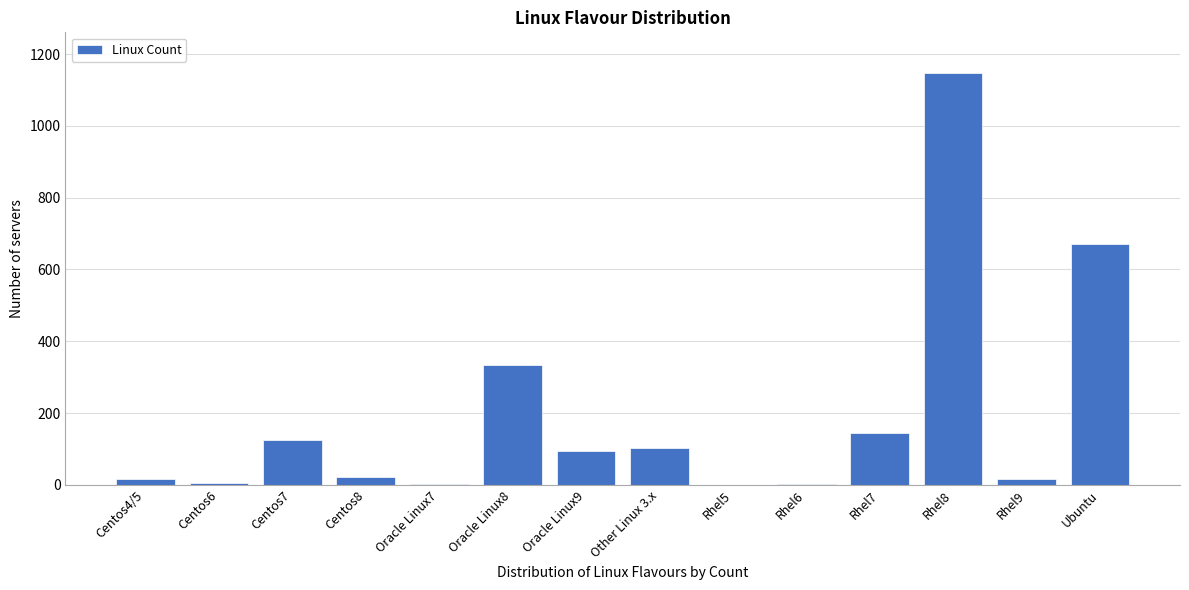

Is it true that the value at Oracle Linux8 is 333?

True